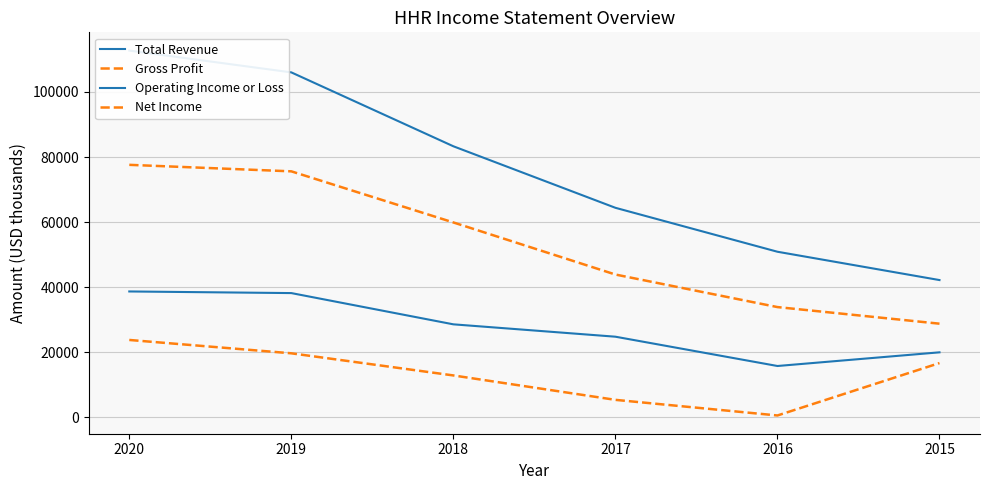

Which series has the largest total across all categories?

Total Revenue